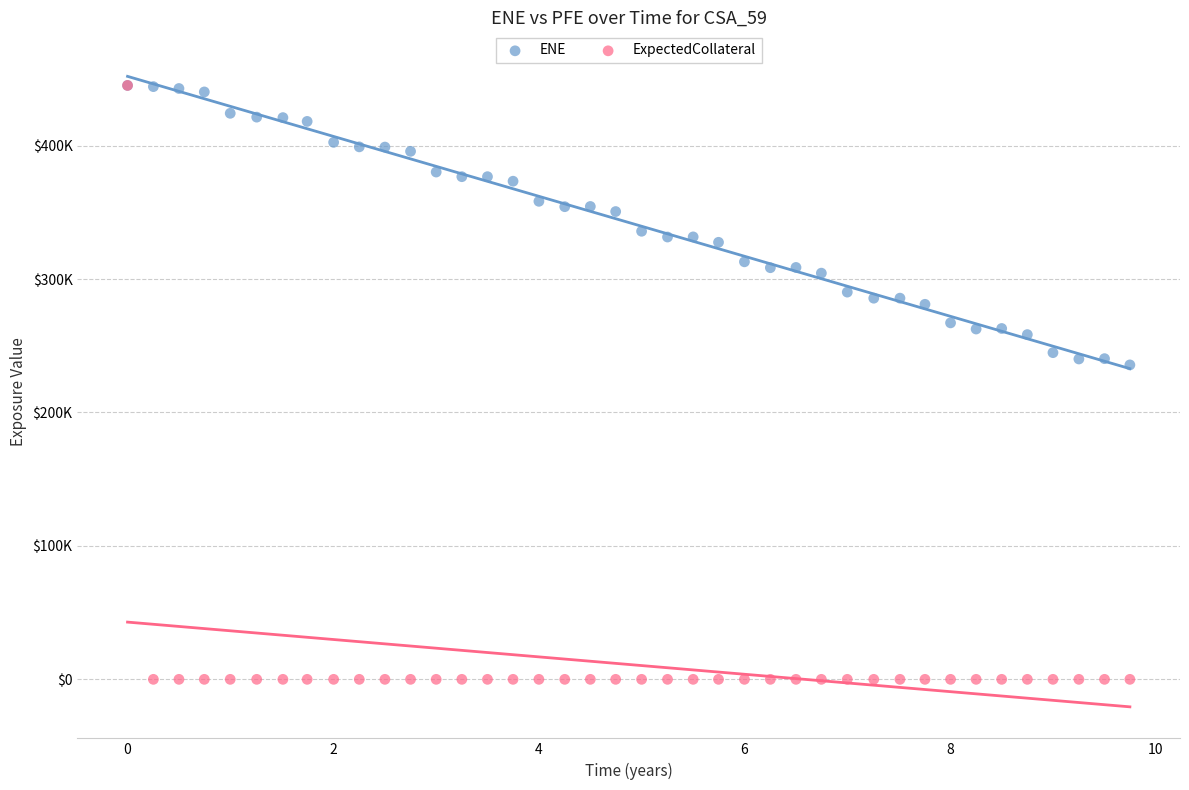

What are all the series names shown in the legend?

ENE, ExpectedCollateral